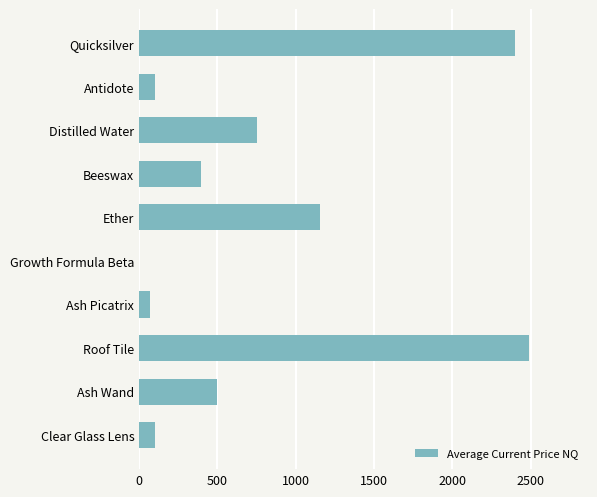

Which has a higher value, Ash Wand or Ether?

Ether